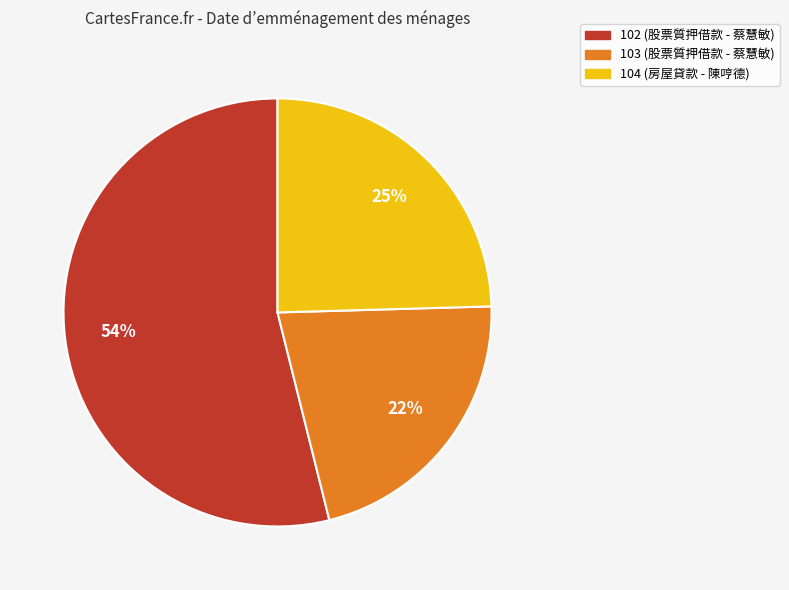

What is the ratio of the value at 102 to the value at 104?

2.2